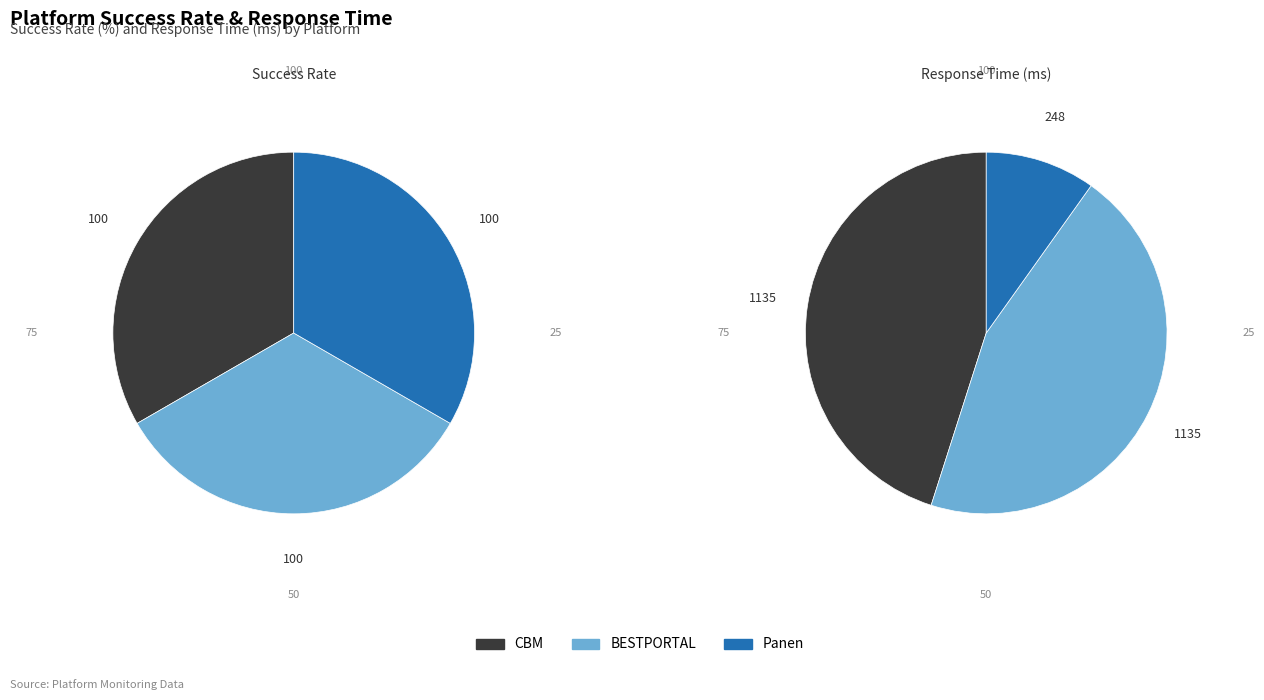

Is the sum of BESTPORTAL and CBM greater than half?

Yes